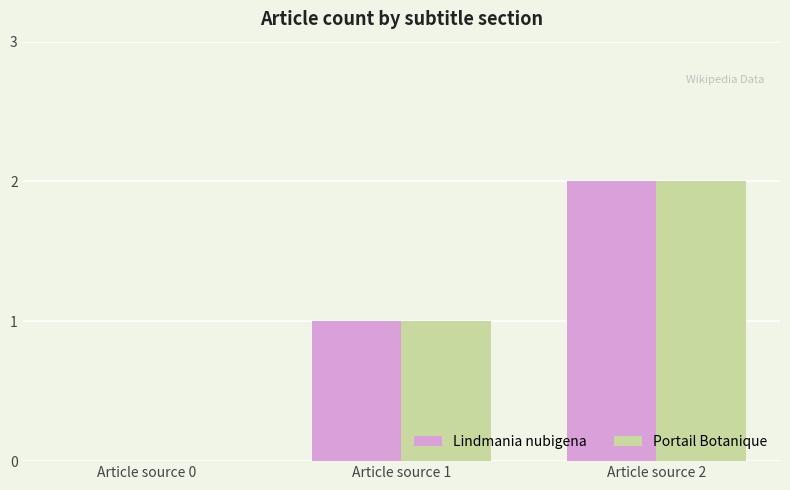

How many data points does each series have?

3